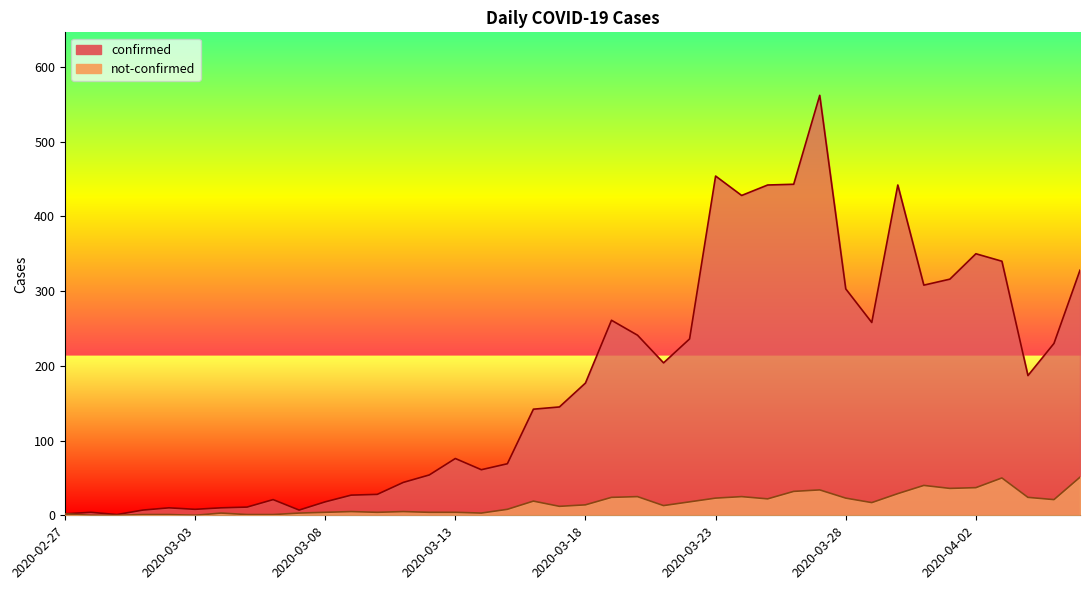

Reading left to right, what are all the values shown in this chart?

confirmed: 2	4	1	7	10	8	10	11	21	7	18	27	28	44	54	76	61	69	142	145	177	261	241	204	236	454	428	442	443	562	303	258	442	308	316	350	340	187	230	328
not-confirmed: 2	0	0	1	1	0	3	1	1	3	4	5	4	5	4	4	3	8	19	12	14	24	25	13	18	23	25	22	32	34	23	17	29	40	36	37	50	24	21	51